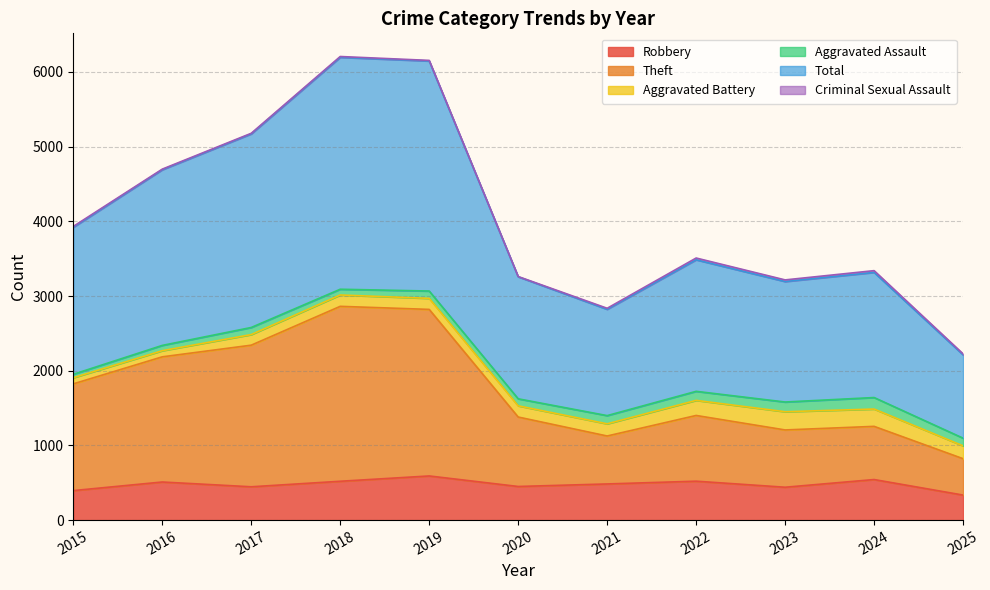

What is the minimum value for Robbery?

335